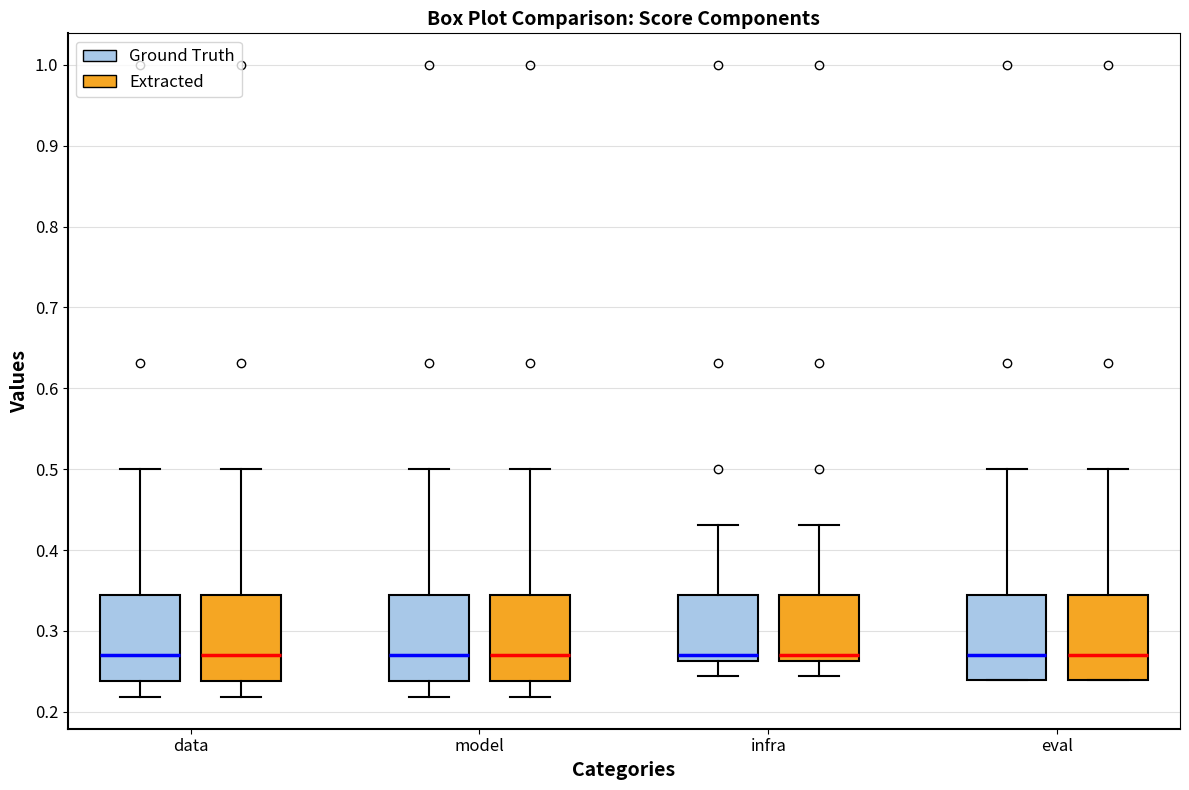

Where does the lower whisker of the box for data (Extracted) end on the y-axis? The values are not printed on the chart, so give them approximately, as read against the axis.

0.22